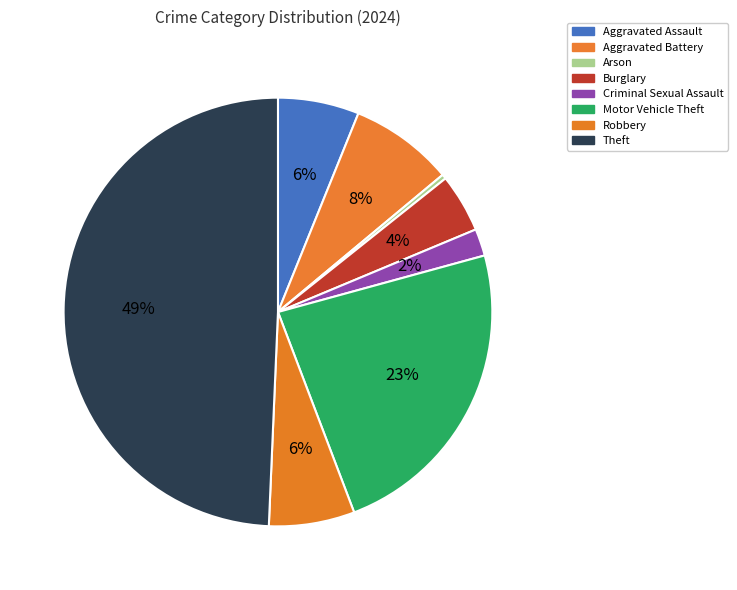

How many segments does this pie chart have?

8